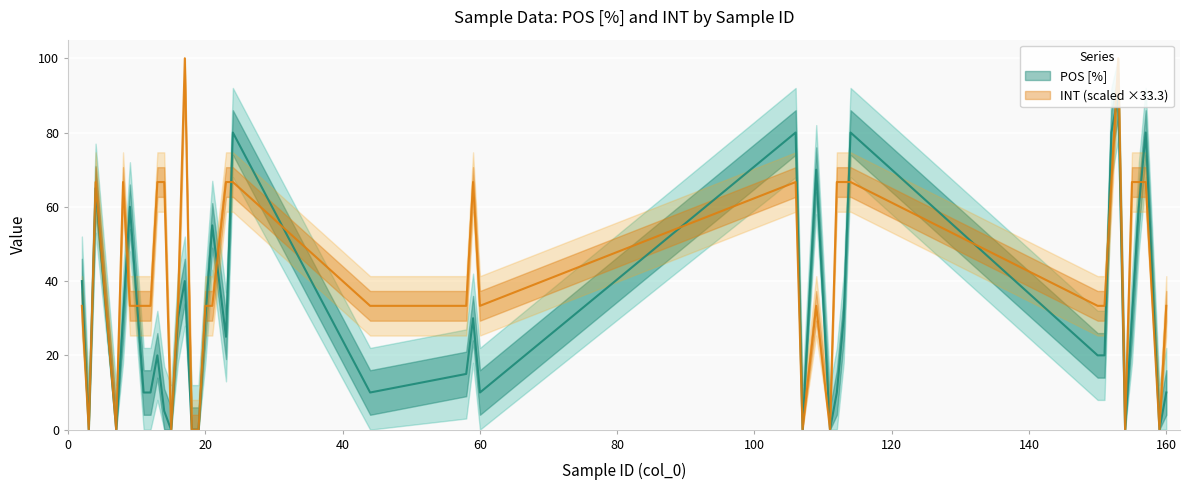

Reading left to right, what are all the values shown in this chart?

POS [%]: 2=40.0	3=0.0	4=65.0	7=0.0	8=30.0	9=60.0	11=10.0	12=10.0	13=20.0	14=5.0	15=0.0	16=30.0	17=40.0	18=0.0	19=0.0	20=30.0	21=55.0	23=25.0	24=80.0	44=10.0	58=15.0	59=30.0	60=10.0	106=80.0	107=0.0	109=70.0	111=0.0	112=10.0	113=30.0	114=80.0	150=20.0	151=20.0	152=80.0	153=90.0	154=0.0	155=30.0	156=60.0	157=80.0	159=0.0	160=10.0
INT: 2=33.3	3=0.0	4=66.7	7=0.0	8=66.7	9=33.3	11=33.3	12=33.3	13=66.7	14=66.7	15=0.0	16=33.3	17=100.0	18=0.0	19=0.0	20=33.3	21=33.3	23=66.7	24=66.7	44=33.3	58=33.3	59=66.7	60=33.3	106=66.7	107=0.0	109=33.3	111=0.0	112=66.7	113=66.7	114=66.7	150=33.3	151=33.3	152=66.7	153=100.0	154=0.0	155=66.7	156=66.7	157=66.7	159=0.0	160=33.3